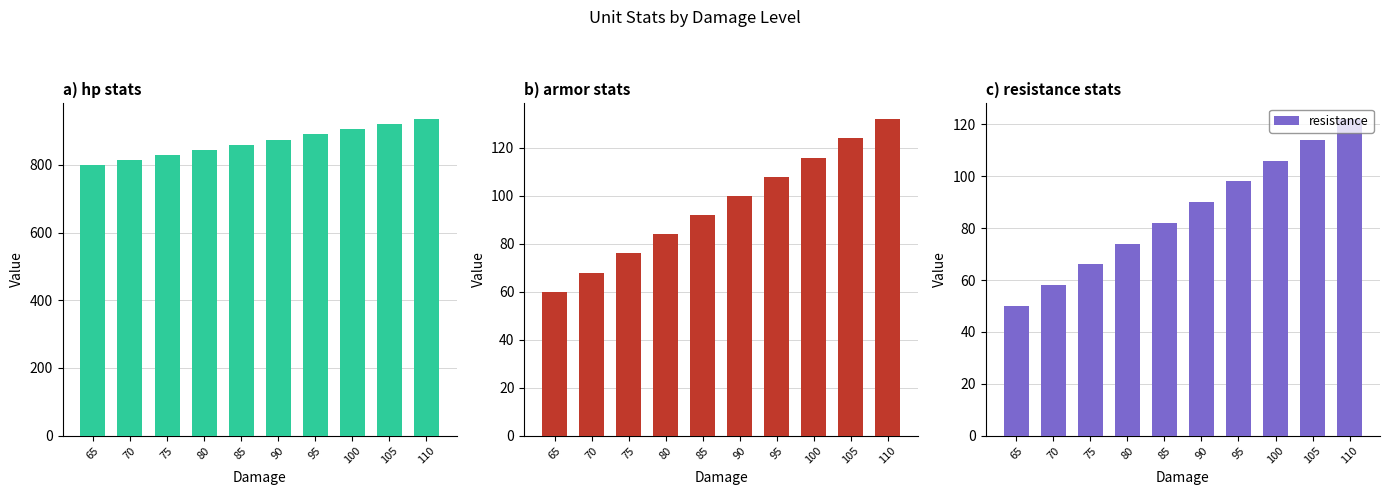

How many data points in armor are less than 100?

5